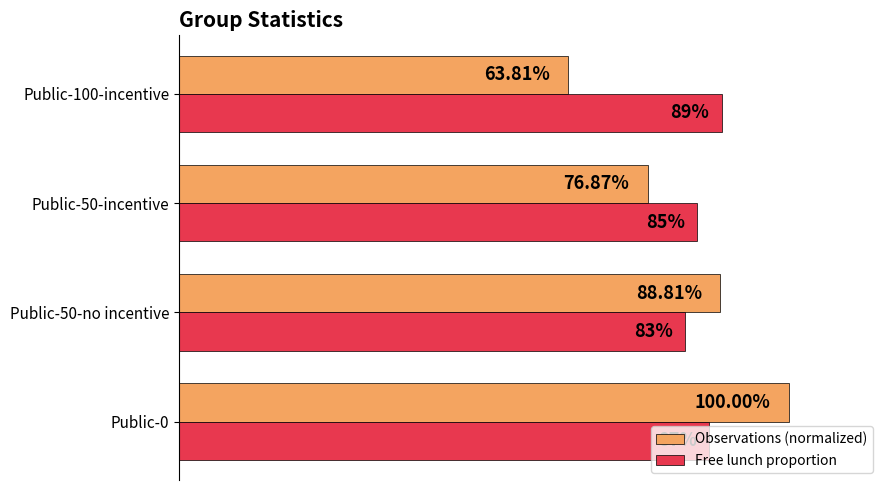

Rank the series by their maximum value, from highest to lowest.

Observations (normalized), Free lunch proportion